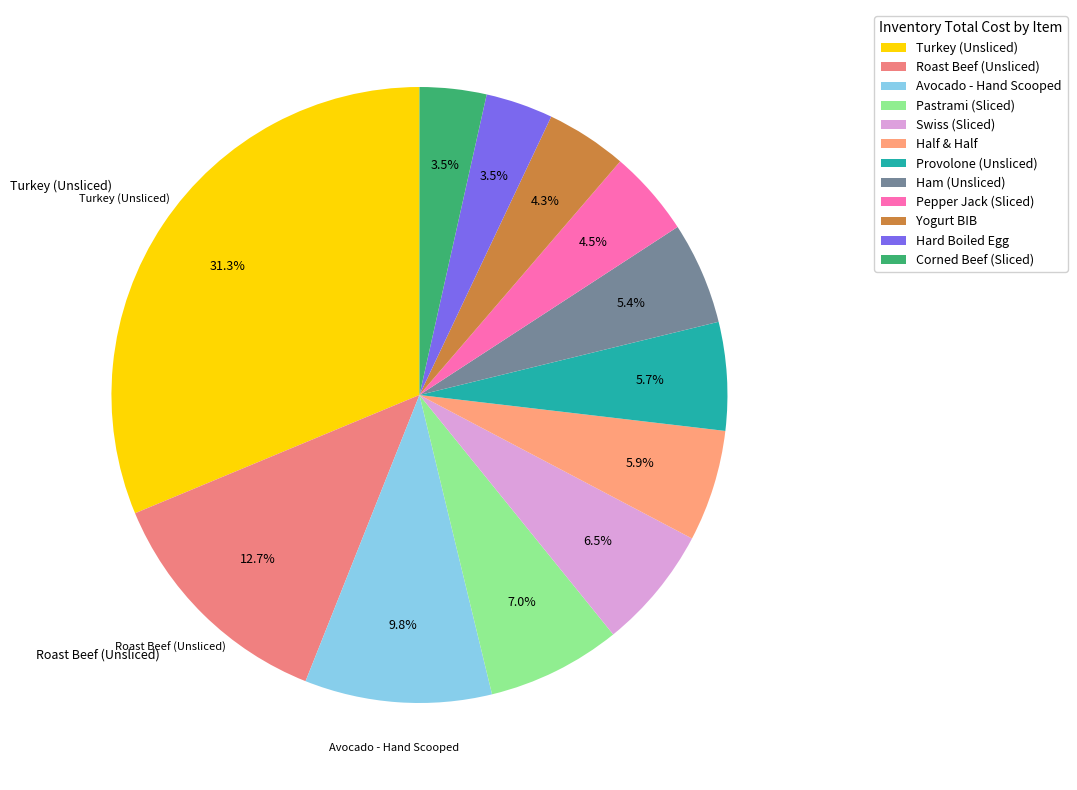

True or false: Provolone (Unsliced) accounts for 1% of the total.

False